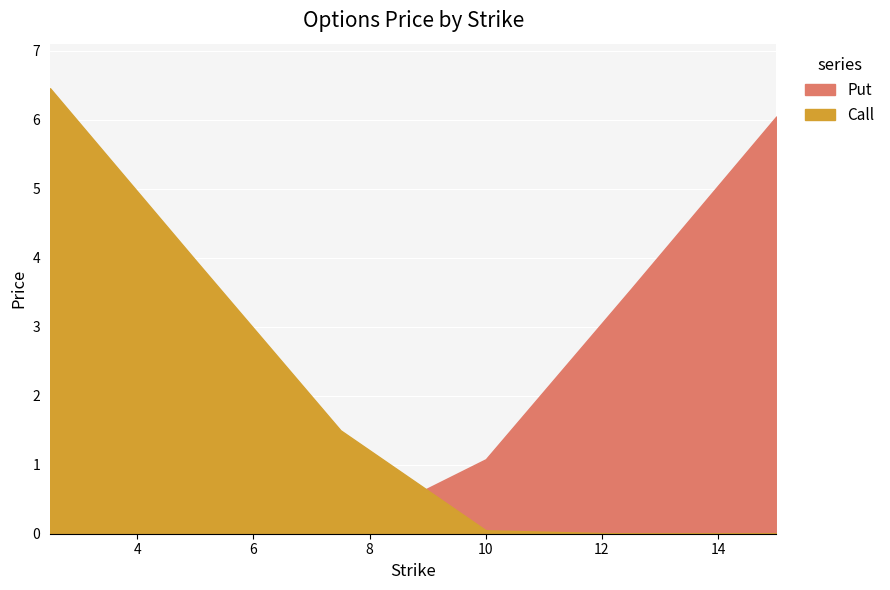

Which label corresponds to the largest value in the chart?

2.5